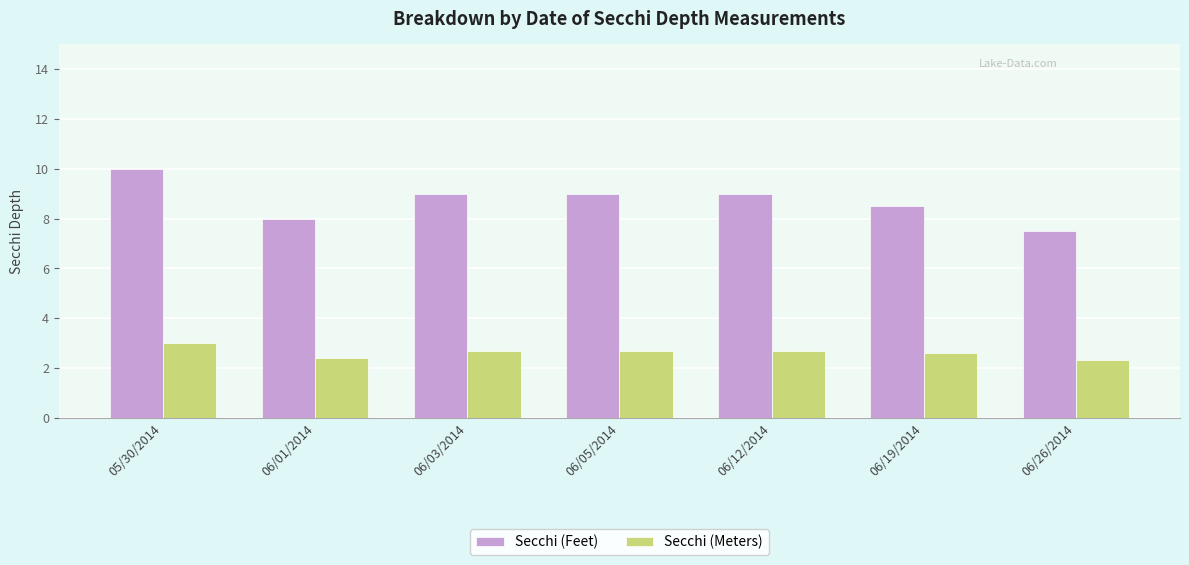

How many categories are shown in the chart?

7